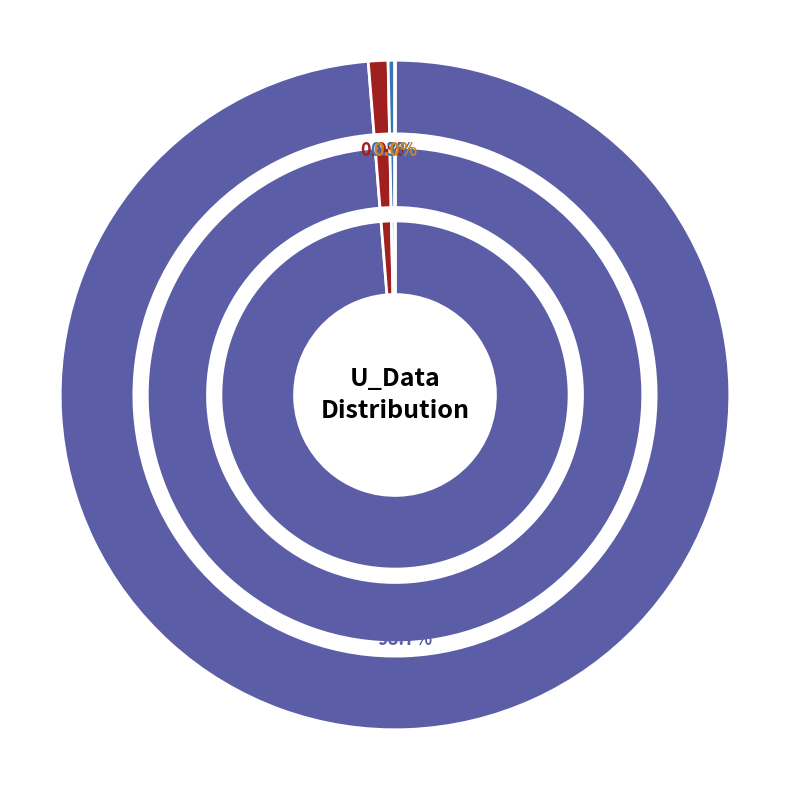

Which has a higher value, W_CLASSES or U_Data?

U_Data